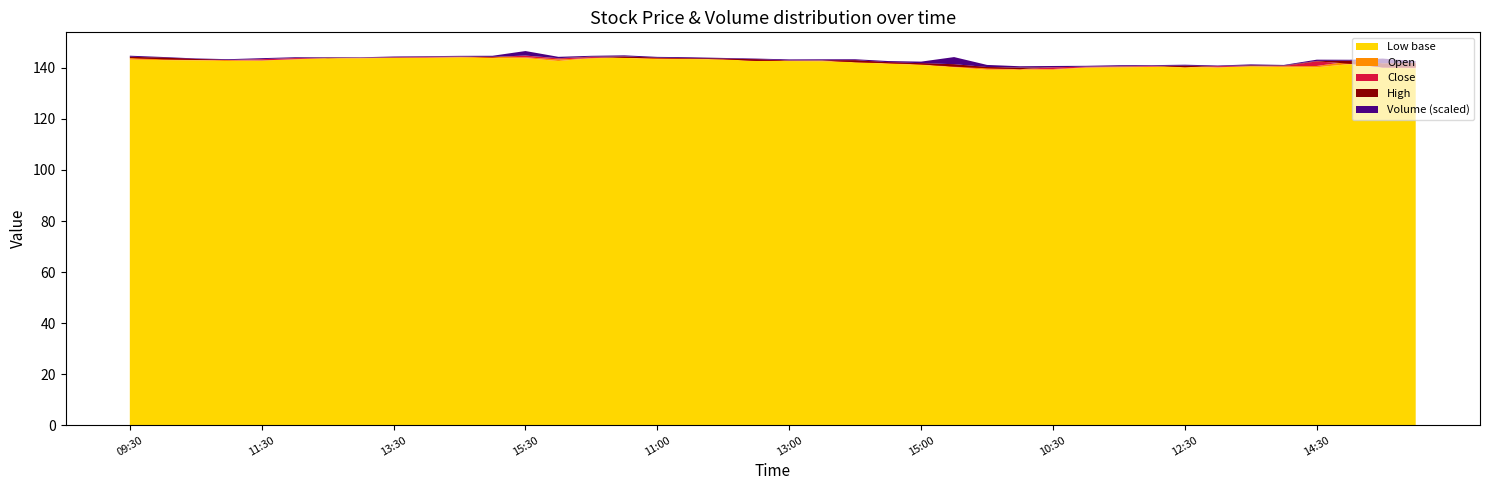

Reading left to right, what are all the values shown in this chart?

Low: 143.2	143.1	143.0	142.7	142.9	143.3	143.8	143.8	143.9	144.0	144.1	143.8	143.8	142.7	143.8	143.9	143.4	143.5	143.3	142.8	142.7	142.6	142.2	141.6	141.2	140.2	139.2	139.3	139.2	140.1	140.2	140.4	140.2	140.2	140.7	140.3	140.3	141.5	140.1	139.8
Open: 143.8	144.0	143.5	143.1	142.9	143.4	143.8	143.9	143.9	144.0	144.3	144.4	144.2	143.3	143.8	144.2	144.0	143.8	143.6	143.4	142.7	142.9	142.9	142.2	141.8	141.3	140.3	139.6	139.6	140.2	140.5	140.5	140.7	140.2	140.7	140.7	140.8	142.6	141.7	141.6
Close: 143.9	143.4	143.1	143.1	143.4	143.8	143.8	143.9	144.1	144.3	144.4	144.2	144.8	143.7	144.2	143.9	143.8	143.6	143.4	142.8	142.8	142.9	142.2	141.8	141.4	140.5	139.9	139.5	140.2	140.5	140.6	140.8	140.3	140.7	140.7	140.7	142.6	141.7	140.2	140.2
High: 144.4	144.0	143.5	143.1	143.4	143.9	144.0	144.0	144.2	144.4	144.5	144.4	144.8	143.8	144.4	144.5	144.0	143.8	143.7	143.4	143.0	143.0	143.0	142.2	141.8	141.4	140.3	140.2	140.2	140.5	140.7	140.8	140.8	140.7	141.0	141.0	142.7	142.8	141.8	142.0
Volume: 58759.0	34679.0	31141.0	43133.0	53331.0	42767.0	27746.0	22697.0	30456.0	32521.0	37833.0	56355.0	249690.0	73619.0	47363.0	58559.0	44989.0	51135.0	33634.0	40974.0	47483.0	58011.0	52580.0	63927.0	87044.0	393795.0	117180.0	70702.0	72717.0	46204.0	53756.0	37108.0	57884.0	32657.0	51687.0	29012.0	69285.0	52807.0	258813.0	94725.0